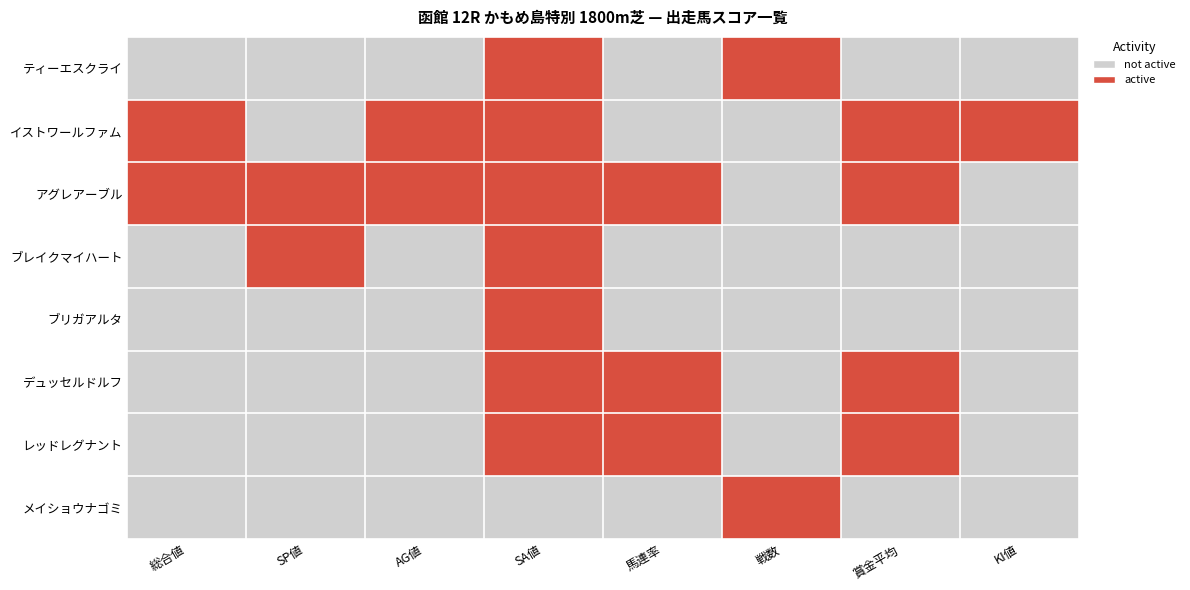

At which label does アグレアーブル reach its peak?

6